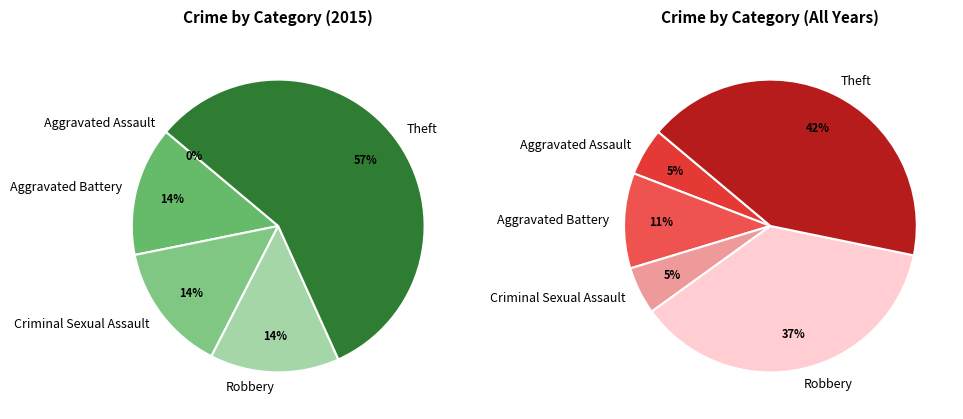

To the nearest percent, what is the average slice percentage?

20%